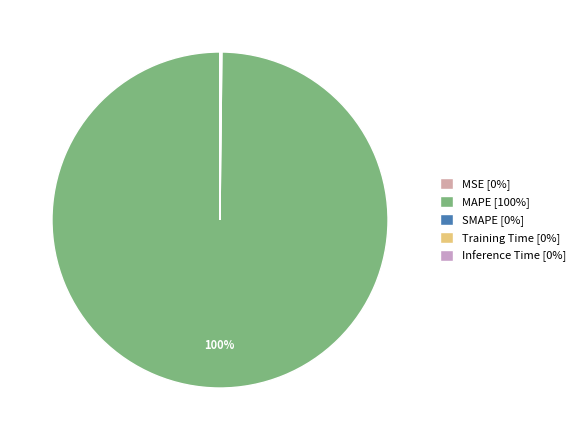

Combined, do Inference Time and Training Time account for over 50%?

No